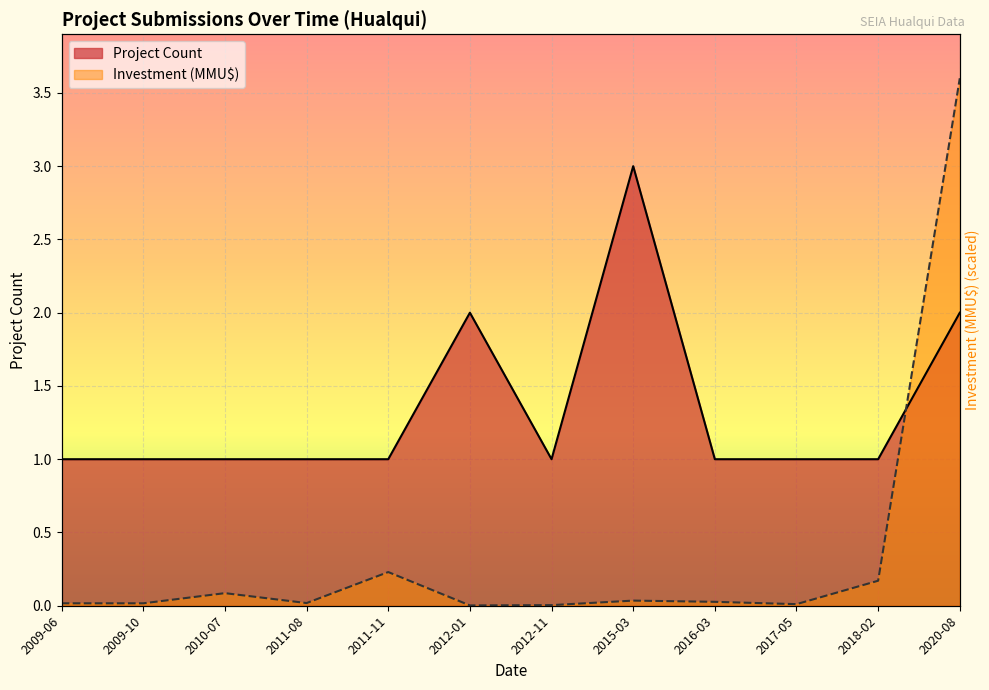

At which label does Project Count reach its minimum?

2009-06